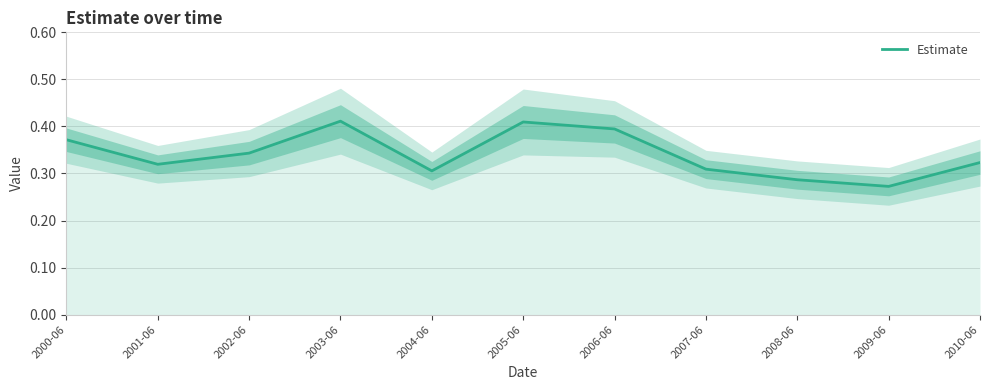

What position from the left is 2002-06?

3